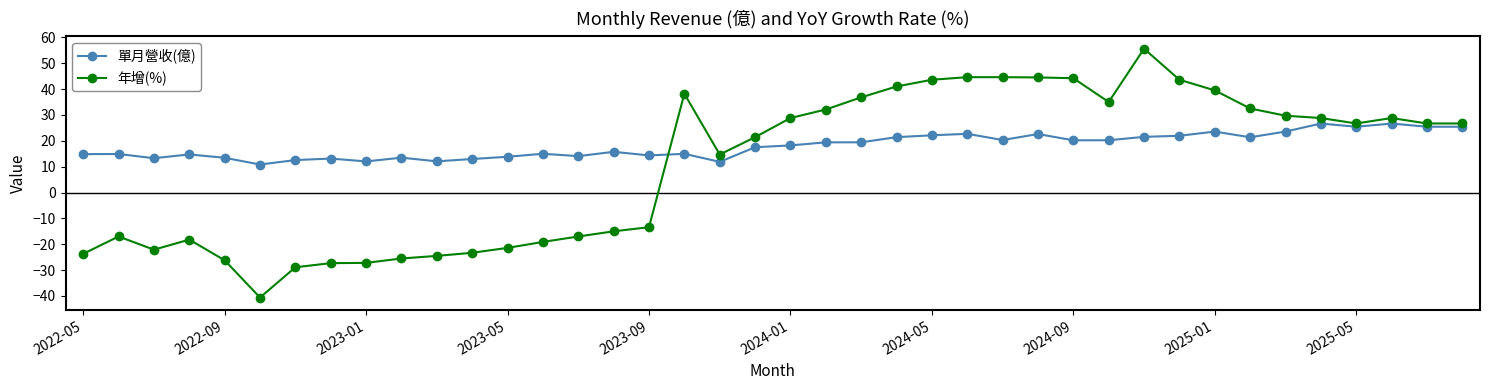

What is the value of the 單月營收(億) point at the 39th from the left?

25.4